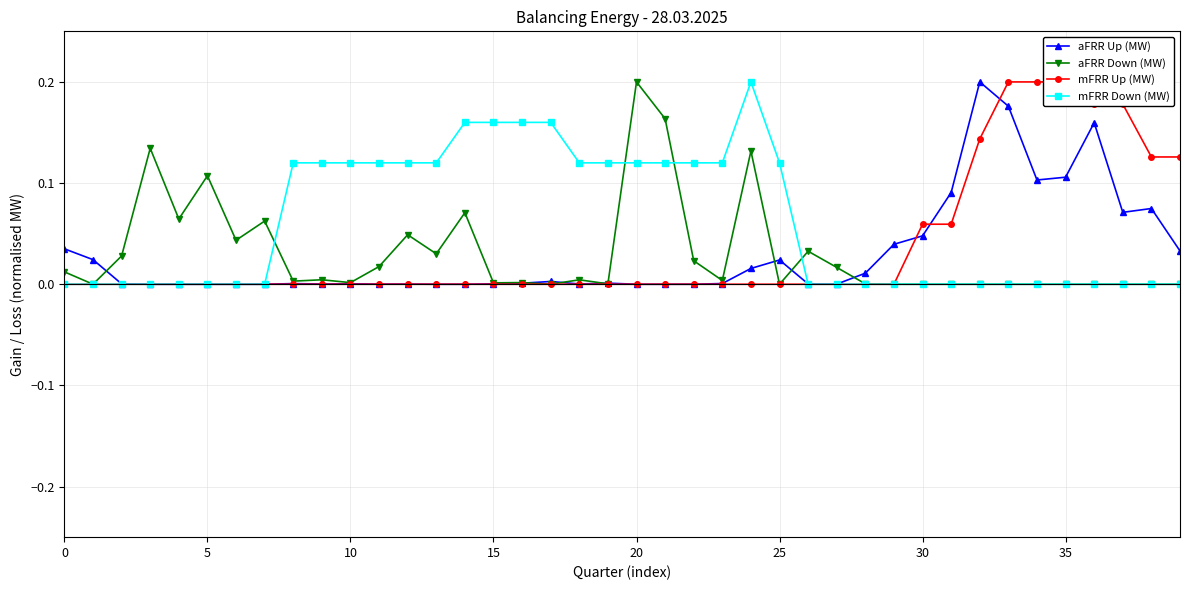

Is it true that aFRR Down (MW) equals 0.0 at 11?

False